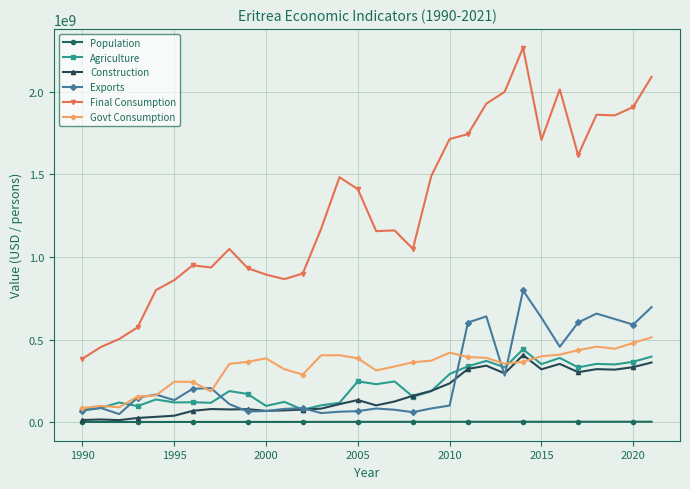

True or false: Agriculture and Population intersect in this chart.

False